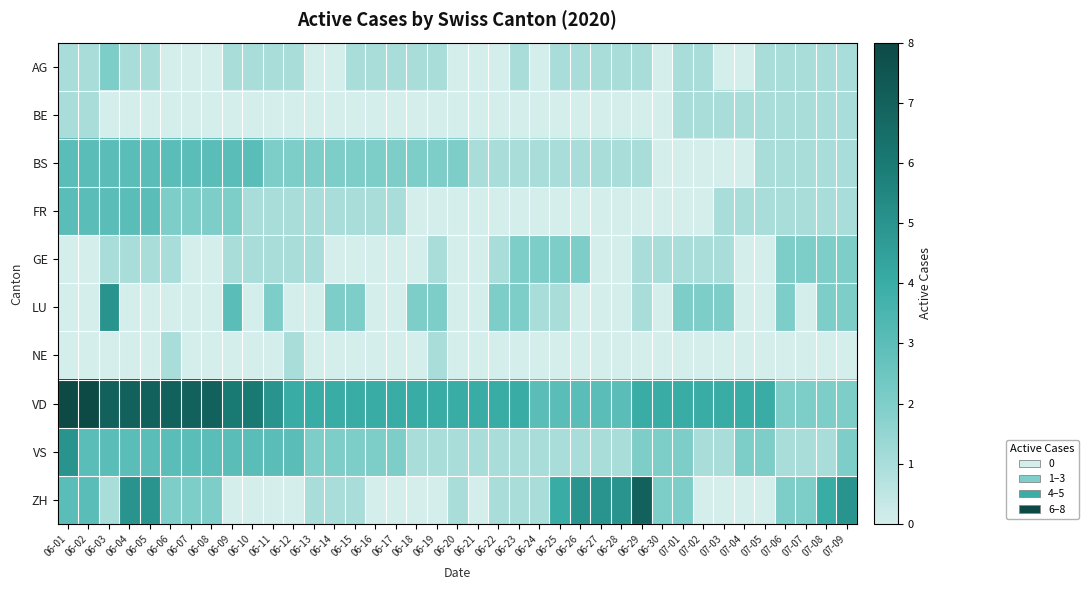

Between 06-25 and 06-21, which is larger?

06-25